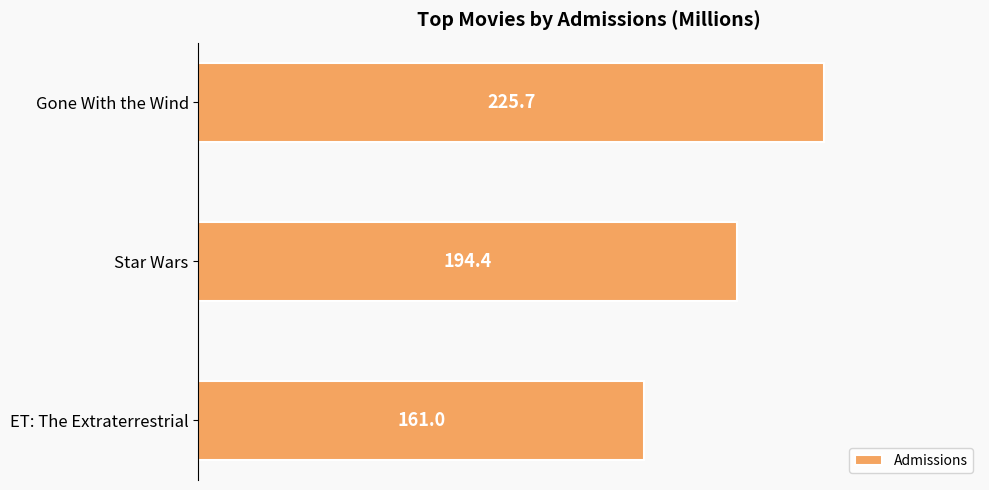

Where is the data nearest to the value 193?

Star Wars